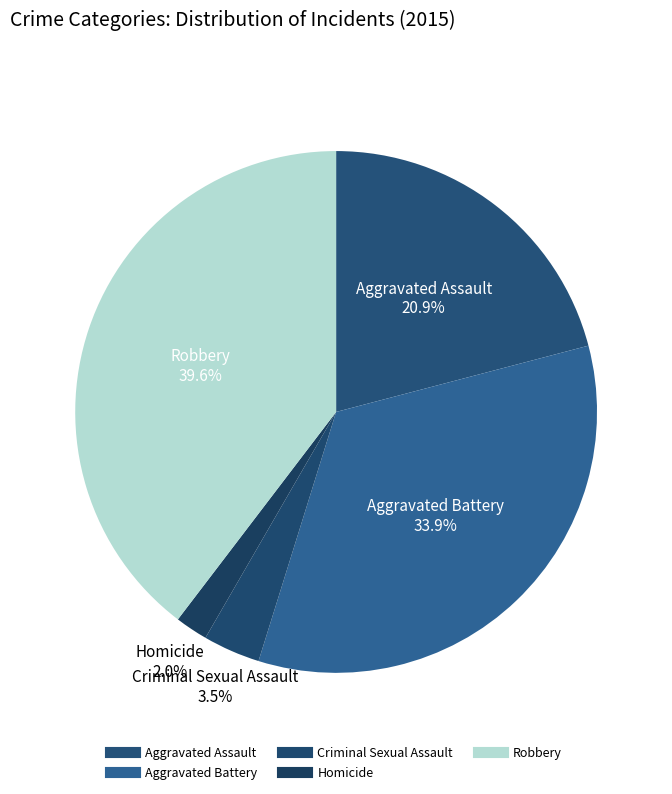

How many slices are in this pie chart?

5